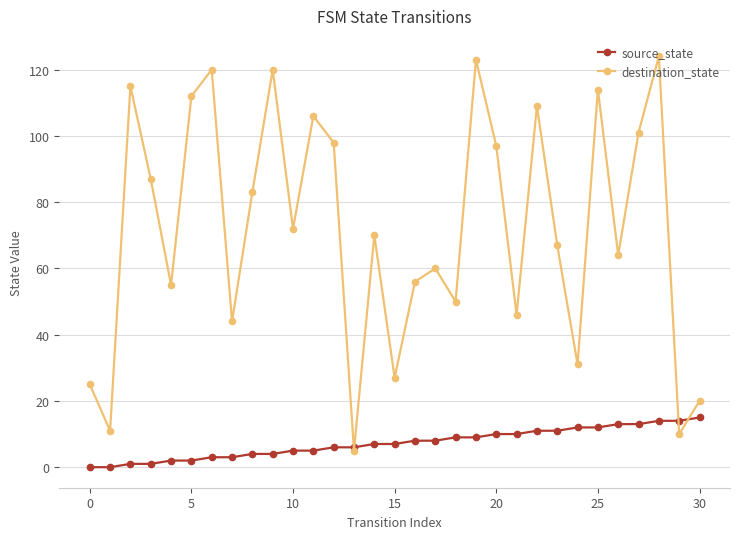

At how many categories does at least one series exceed 35?

24